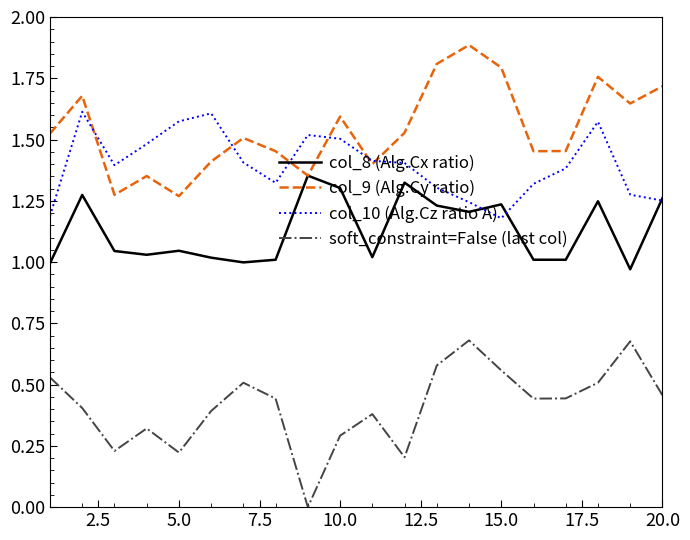

True or false: soft_constraint=False (last col) and col_9 (Alg.Cy ratio) cross at least once.

False